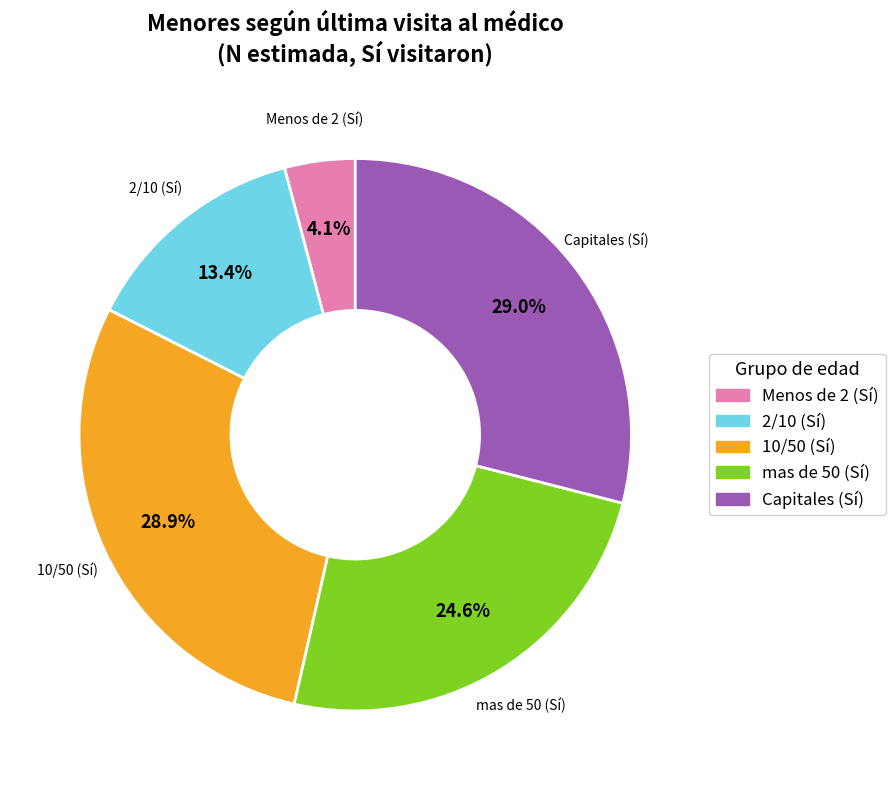

Is there any slice that represents more than half of the pie?

No